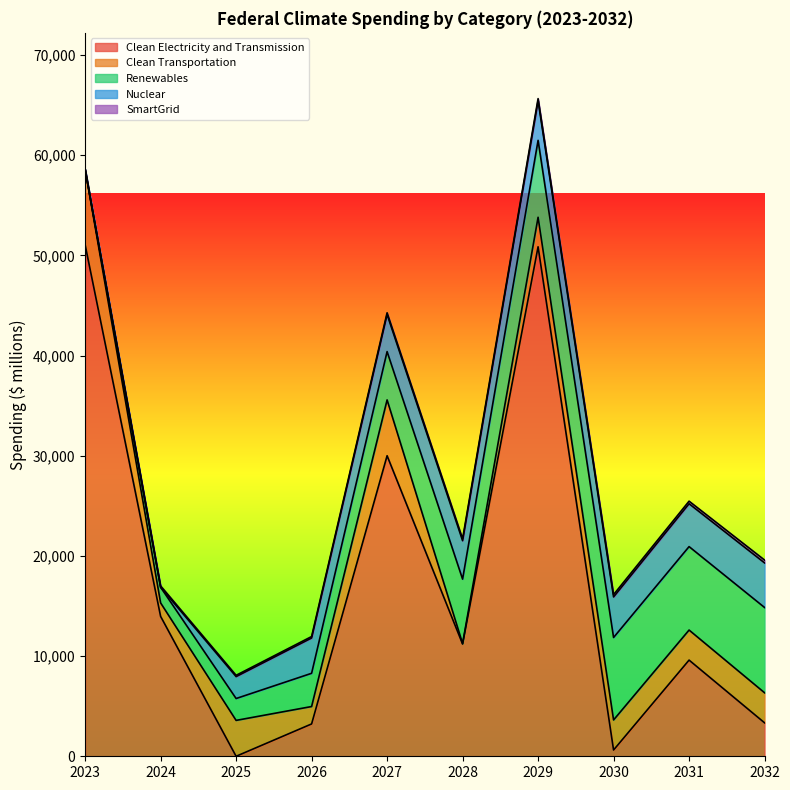

Is it true that SmartGrid equals 224 at 2025?

False